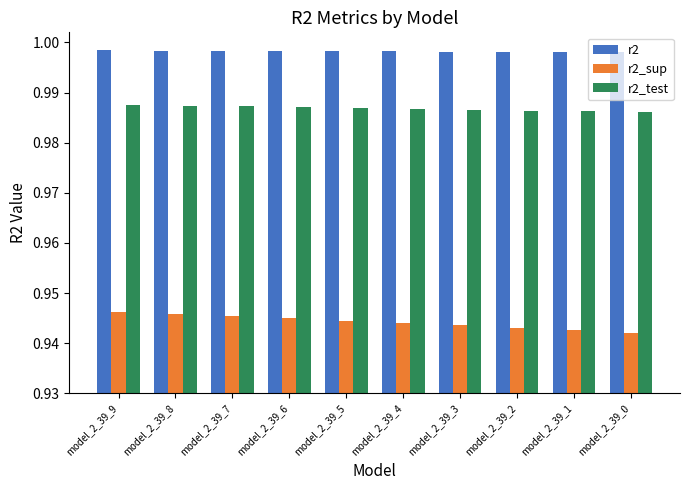

The r2_test series shows 1.6 at model_2_39_3. True or false?

False